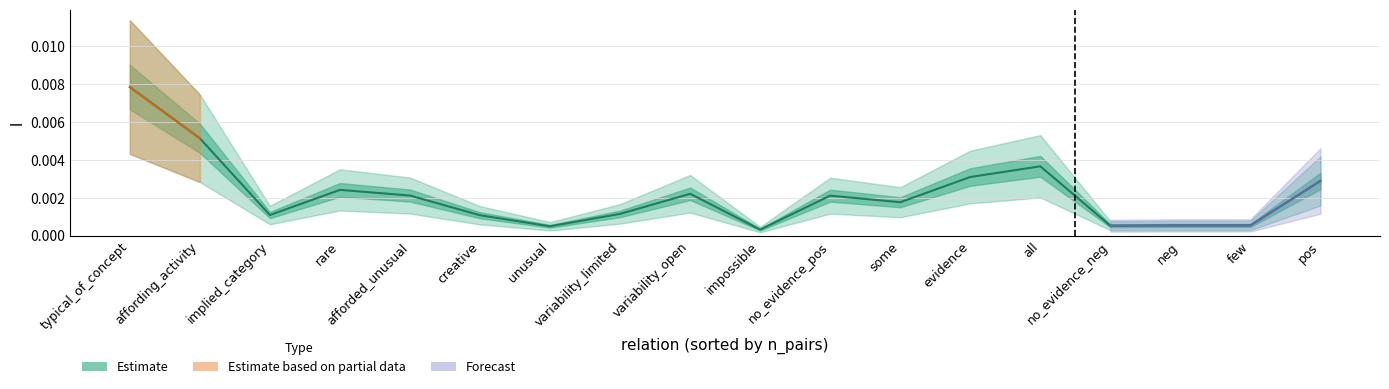

How many interior local valleys (lower than both neighbors) does the data have?

5